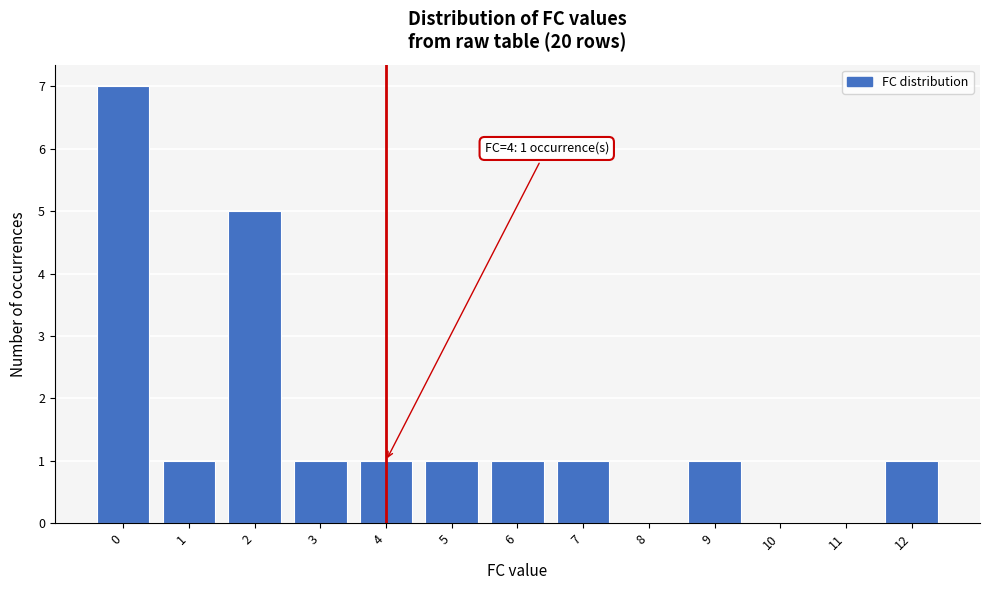

Which range on the x-axis has the tallest bar?

-0.5 to 0.5